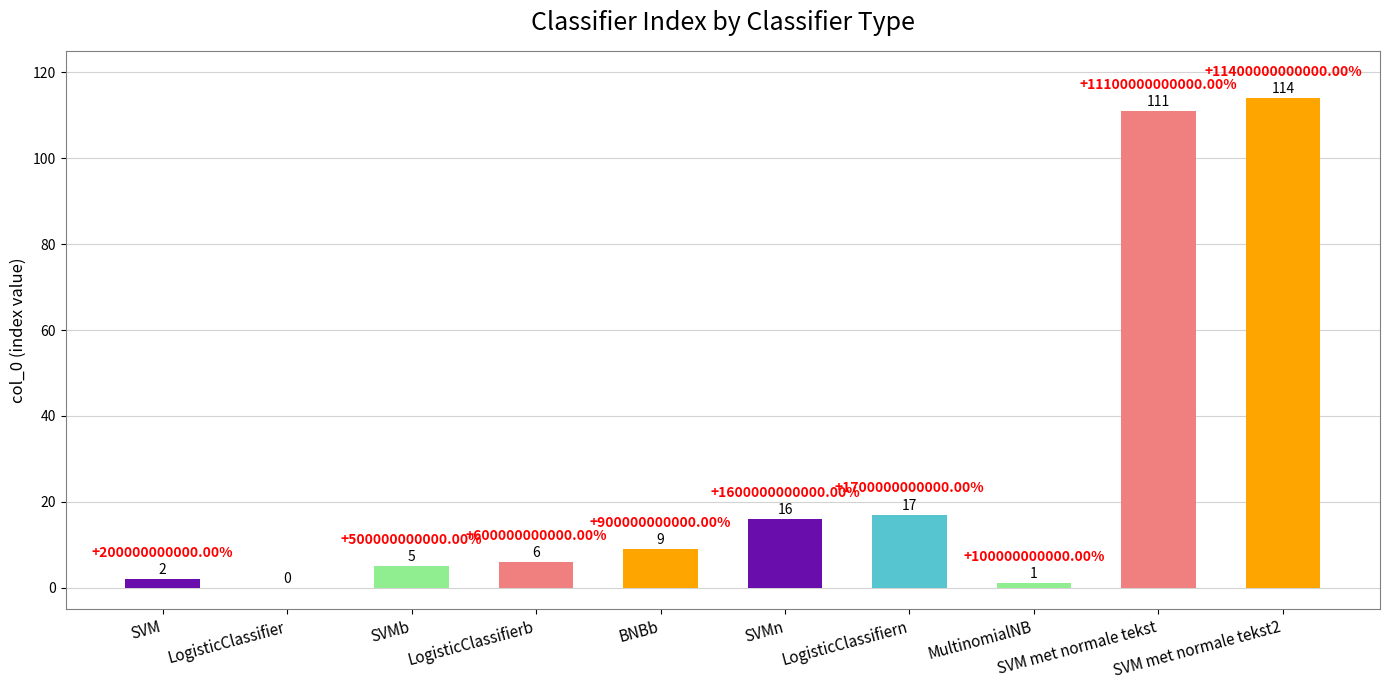

Between LogisticClassifiern and LogisticClassifier, which is larger?

LogisticClassifiern